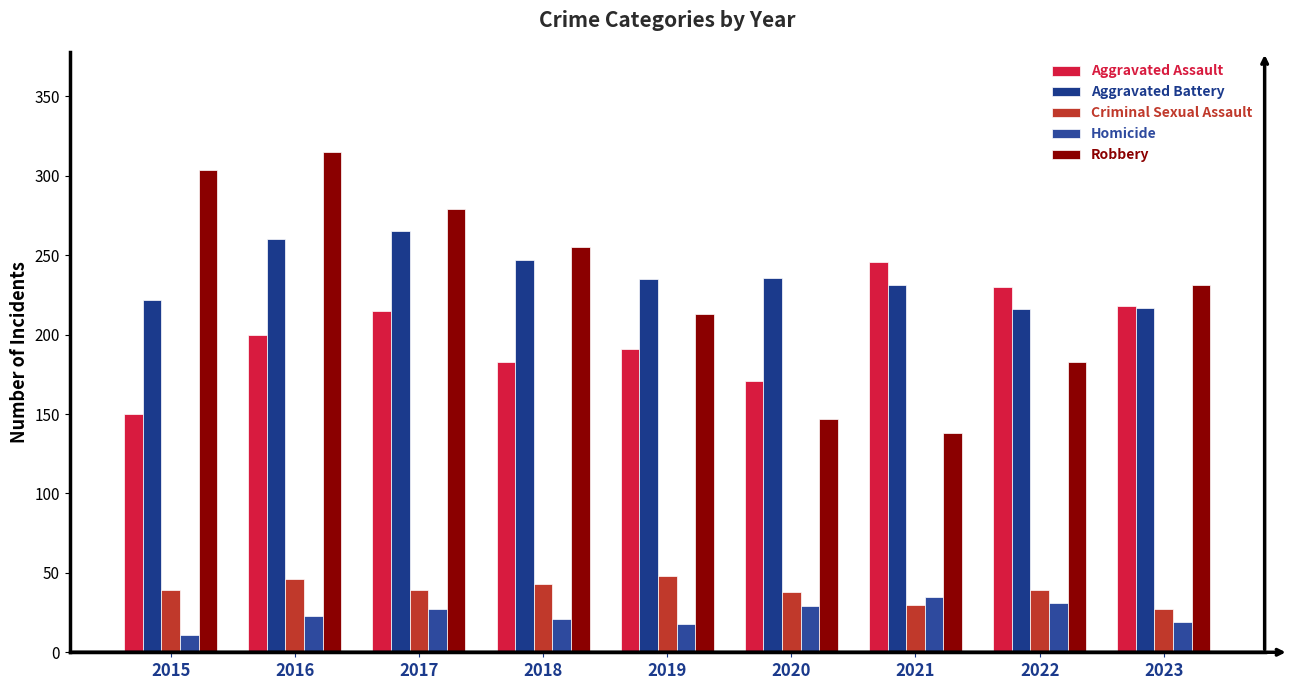

Between 2015 and 2017, which series saw the biggest shift?

Aggravated Assault